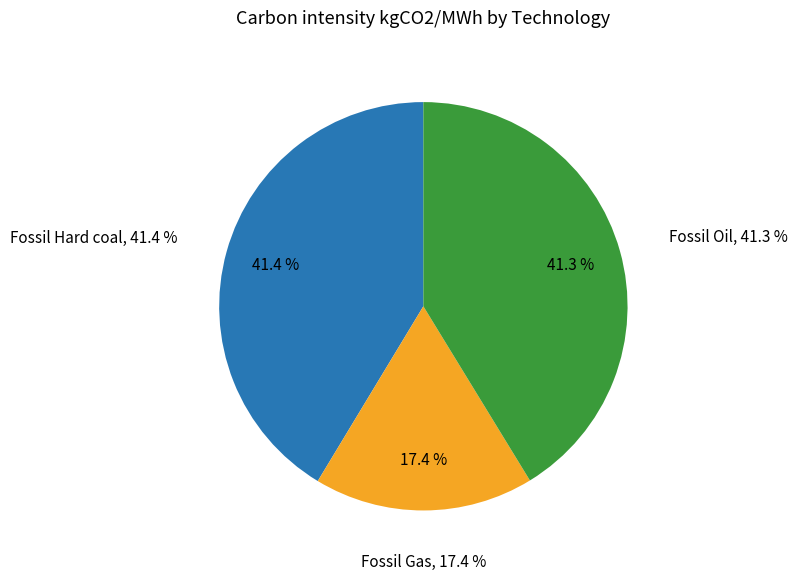

To the nearest percent, what is the average slice percentage?

33%